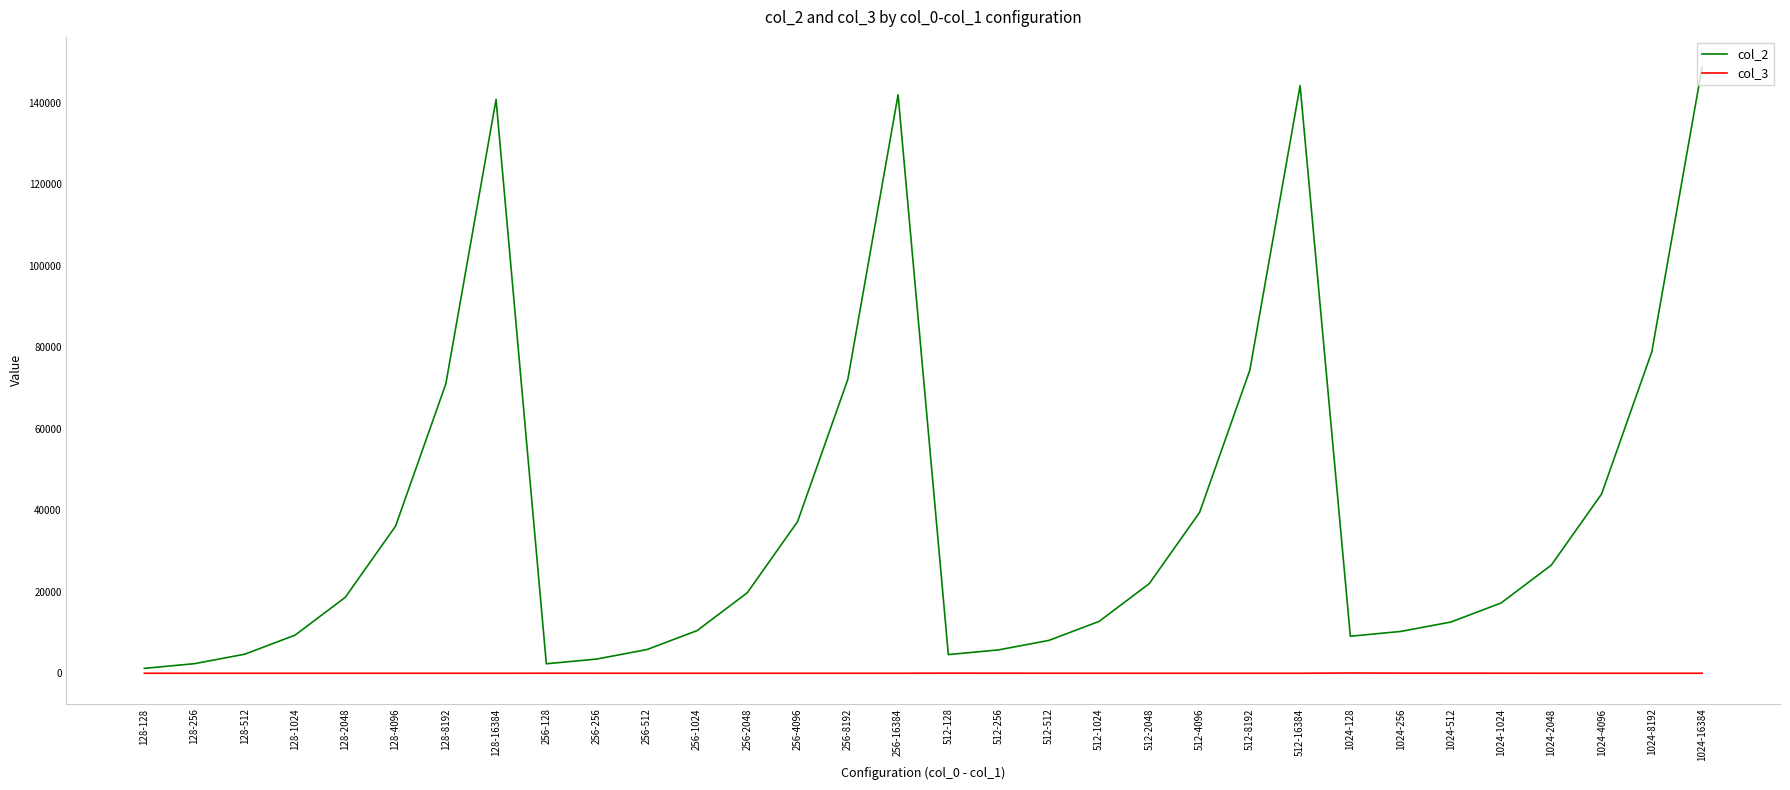

What is the greatest value displayed?

148682.0